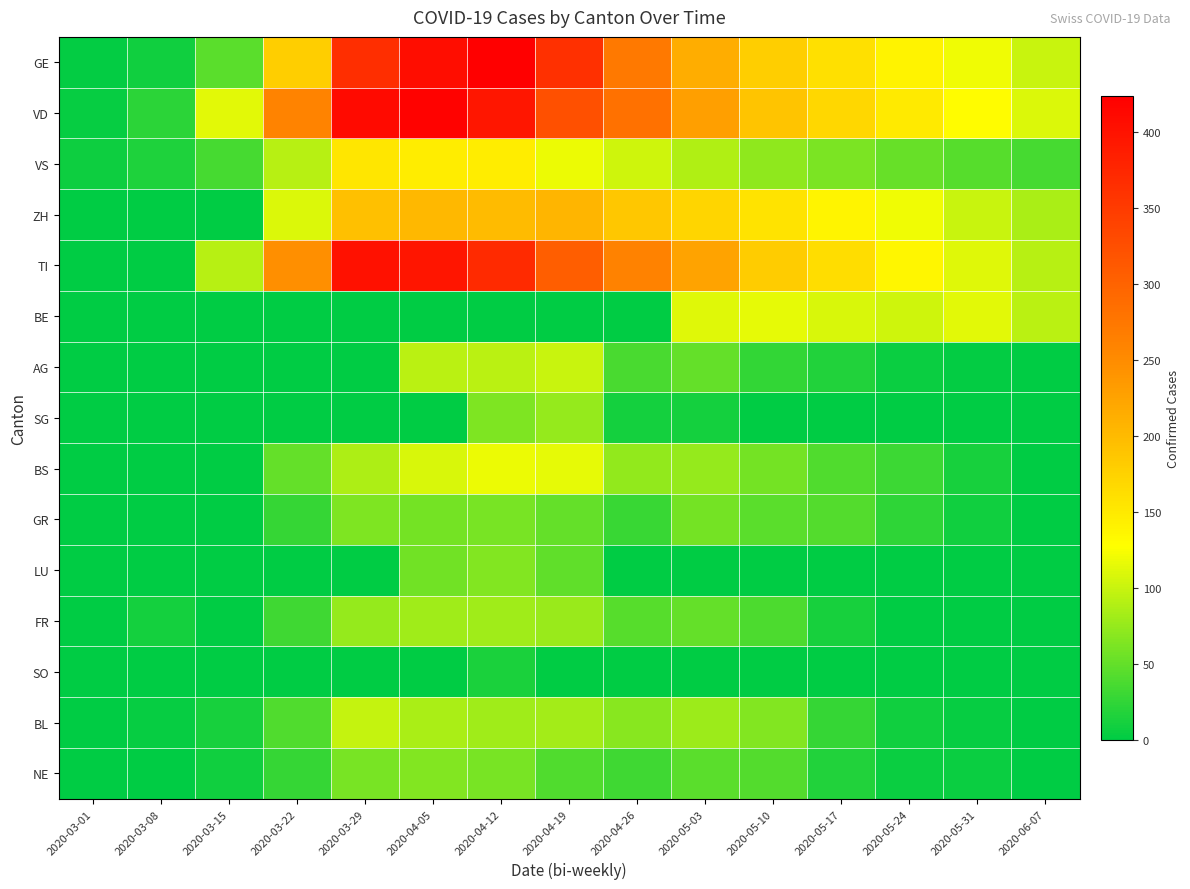

At 2020-03-08, list the series in order from largest to smallest.

VD, VS, FR, GE, BL, BS, ZH, TI, BE, AG, SG, GR, LU, SO, NE